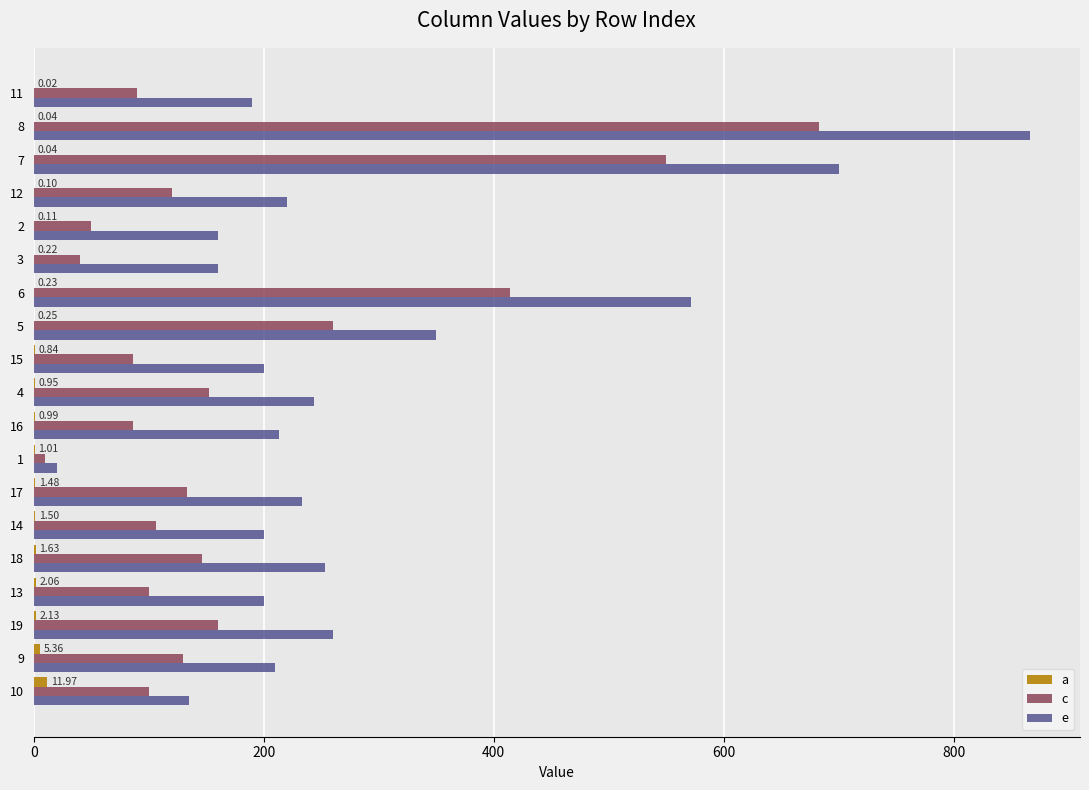

Which series has the widest spread of values?

e